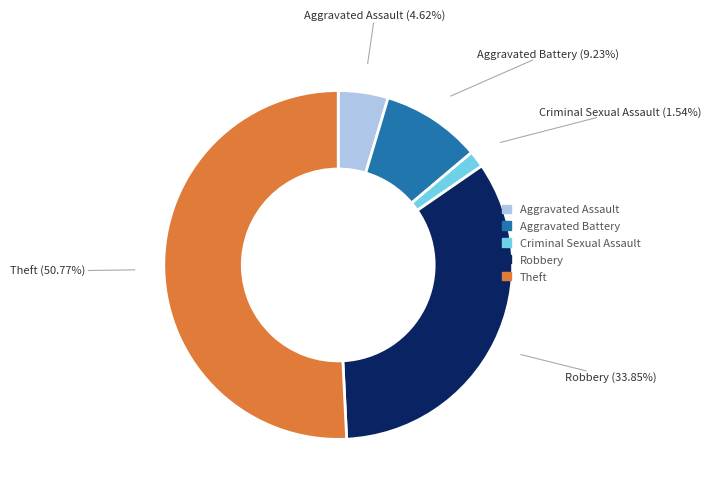

What percentage is NOT represented by Criminal Sexual Assault?

98.5%